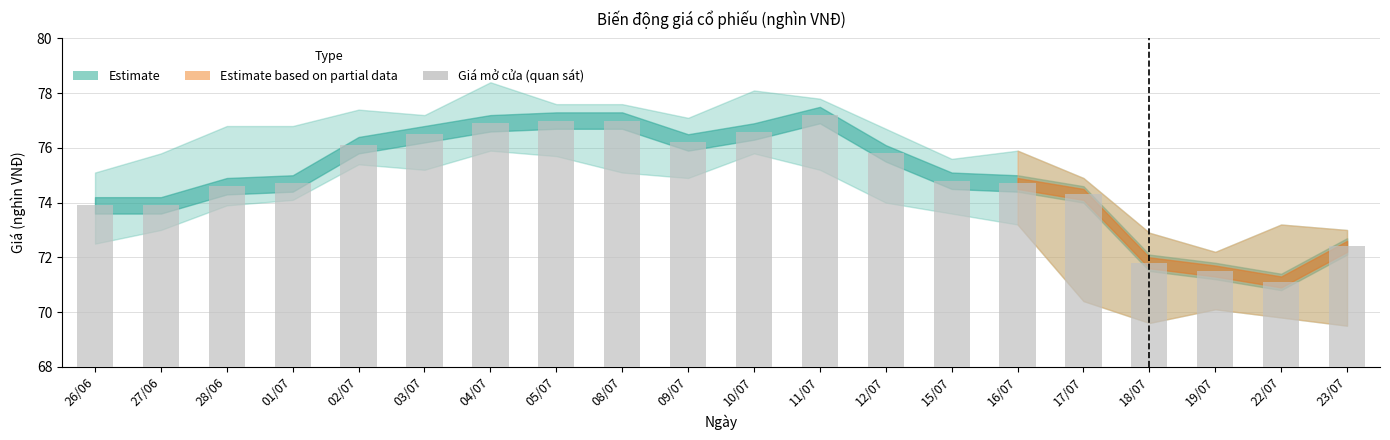

What is the label of the 16th bar from the left?

17/07